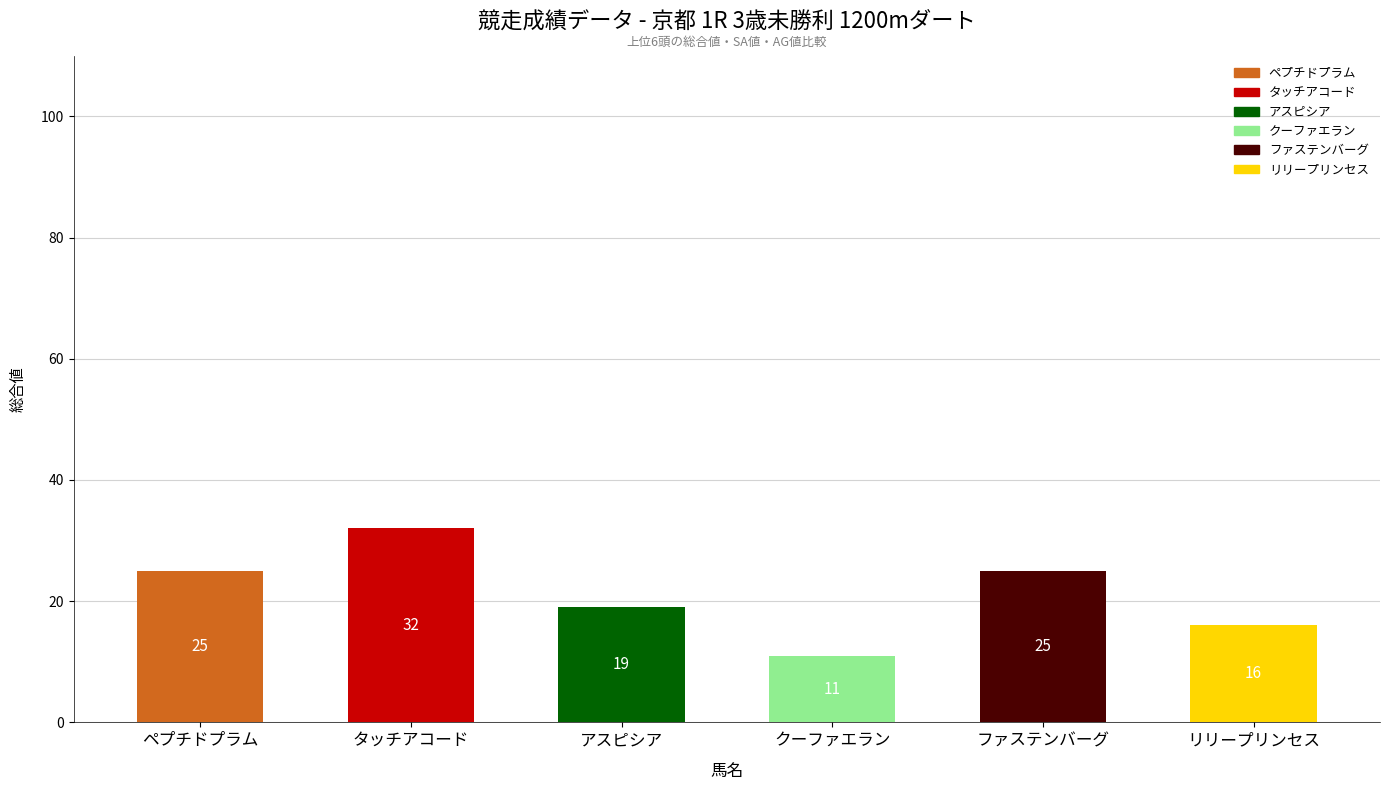

Are the bars grouped side by side (vs. stacked)?

No